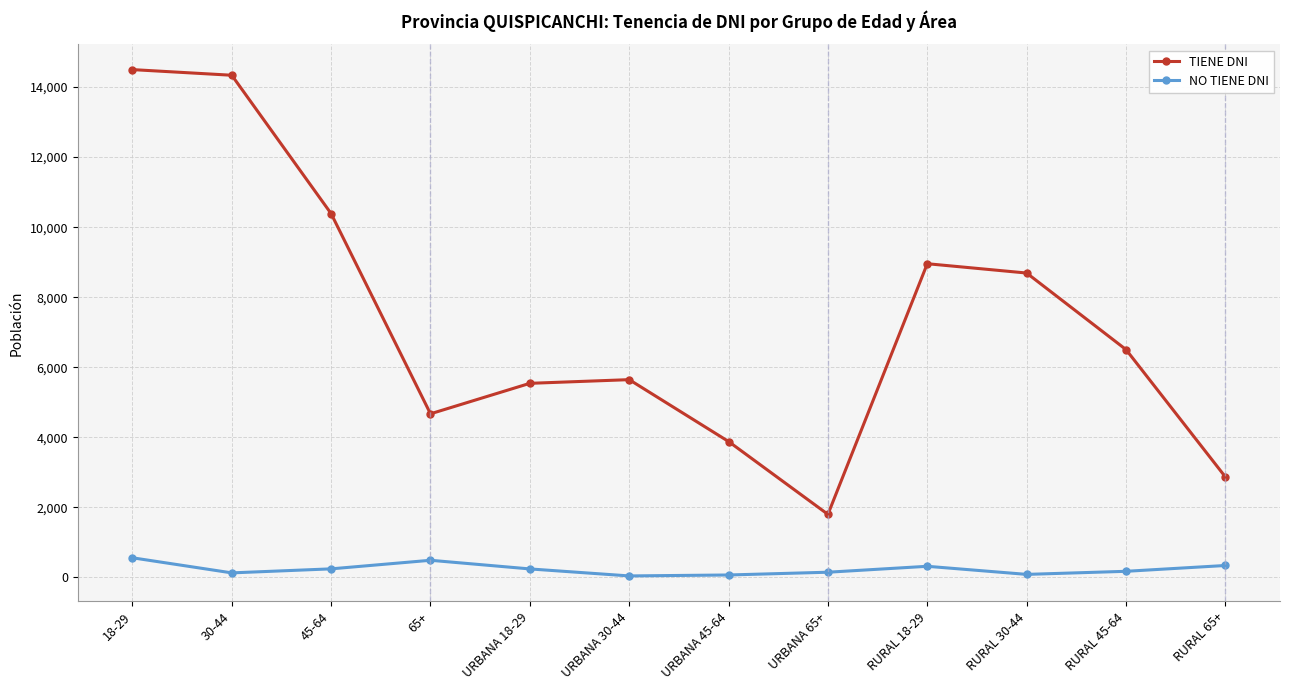

What is the total value across all series at RURAL 45-64?

6681